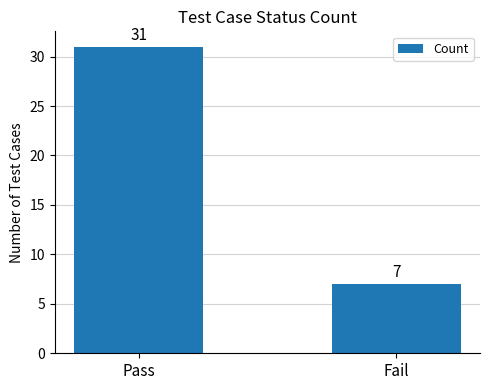

How many distinct data groups are displayed?

1